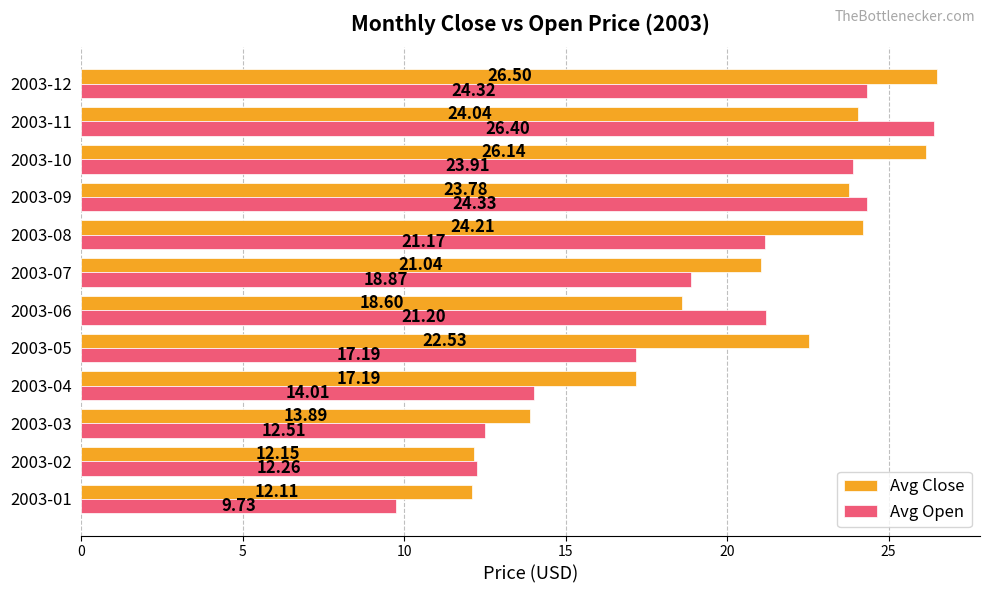

Between 2003-01 and 2003-08, which series saw the biggest shift?

Avg Close